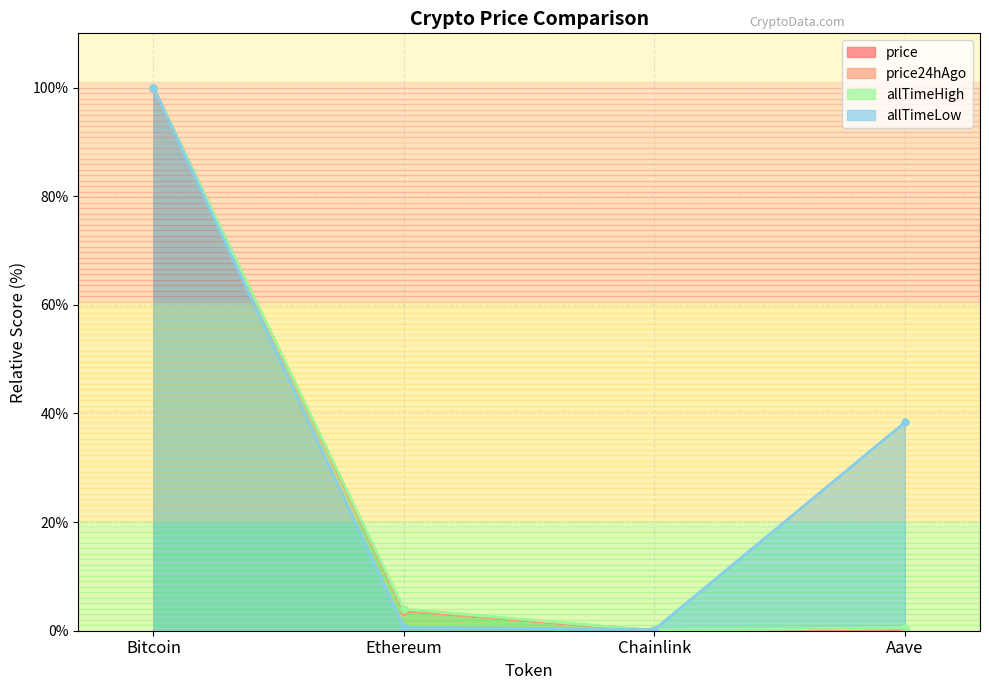

What is the difference between the maximum and second lowest values in the allTimeLow series?

99.4